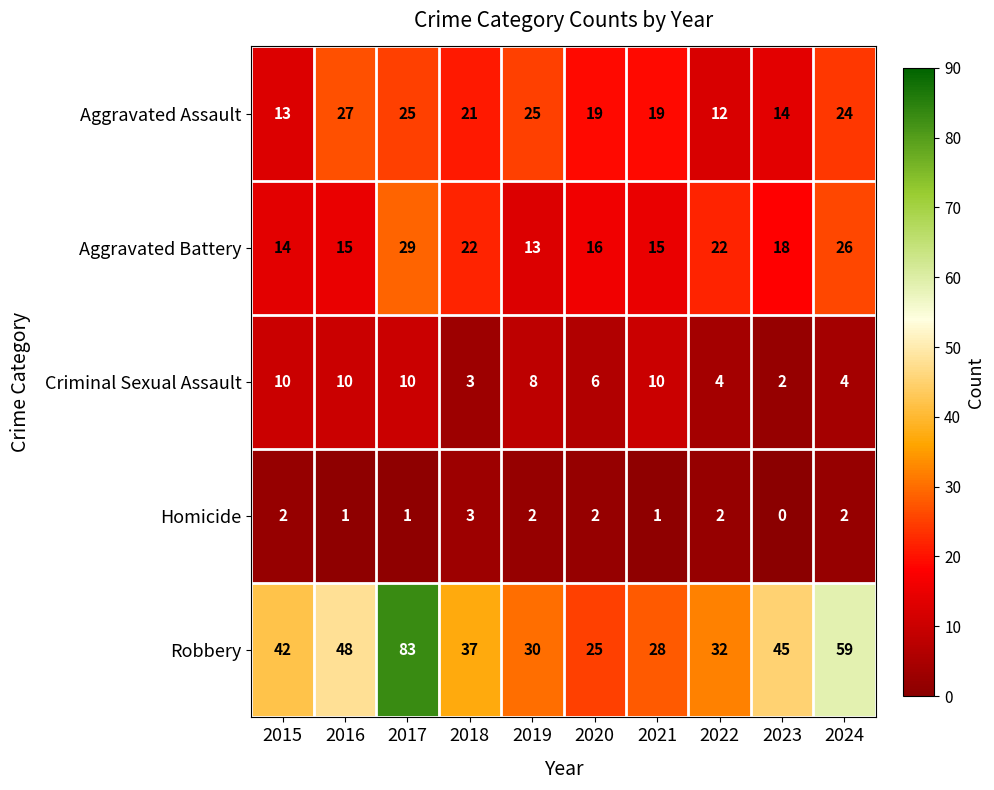

What is the difference between the maximum and minimum values in the Aggravated Battery series?

16